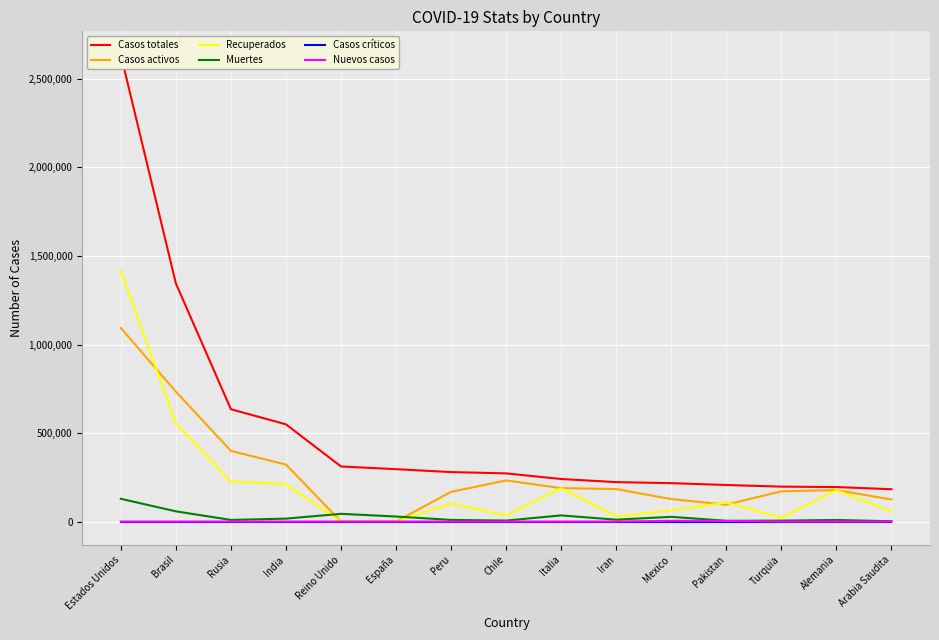

What is the difference between the maximum and minimum values in the Casos activos series?

1093456